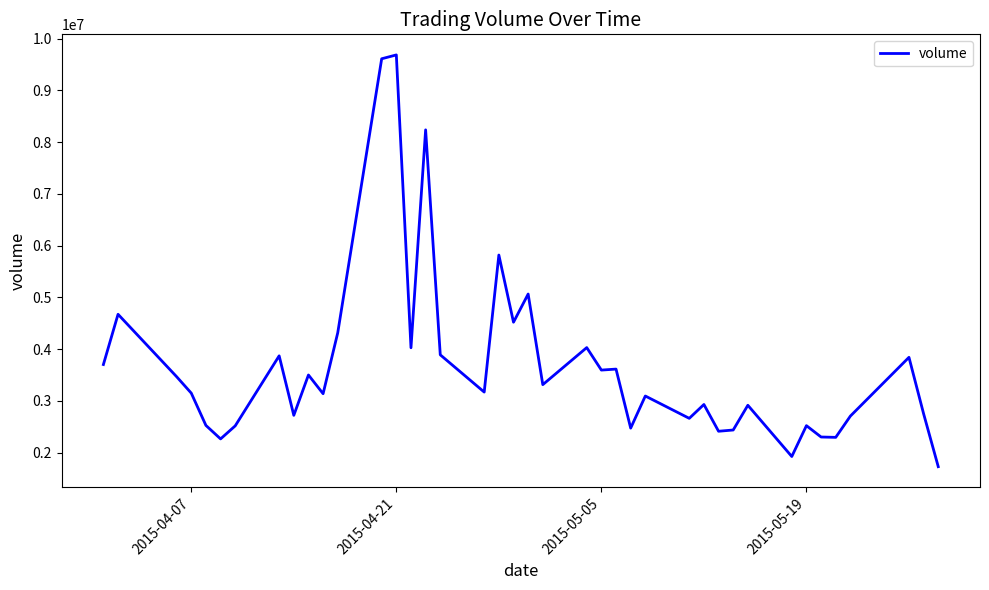

What is the greatest value displayed?

9683600